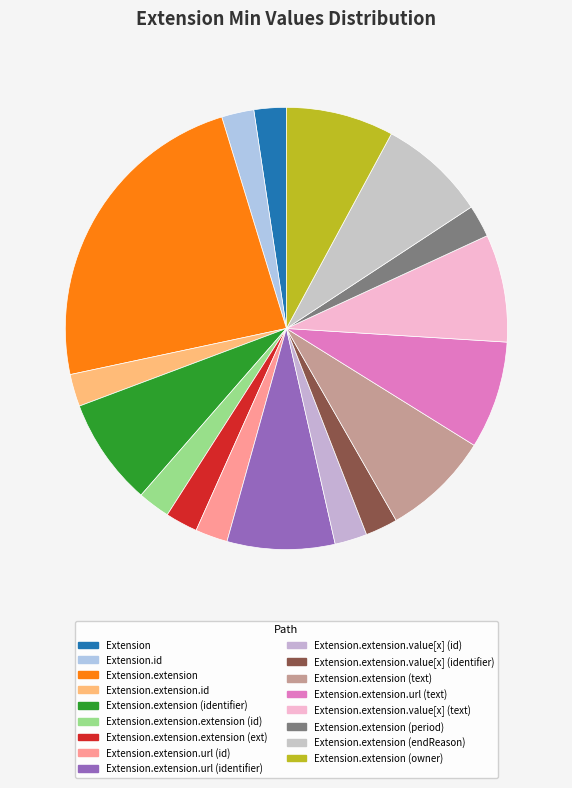

Is the sum of Extension.extension.value[x] (id) and Extension.extension.url (id) greater than half?

No